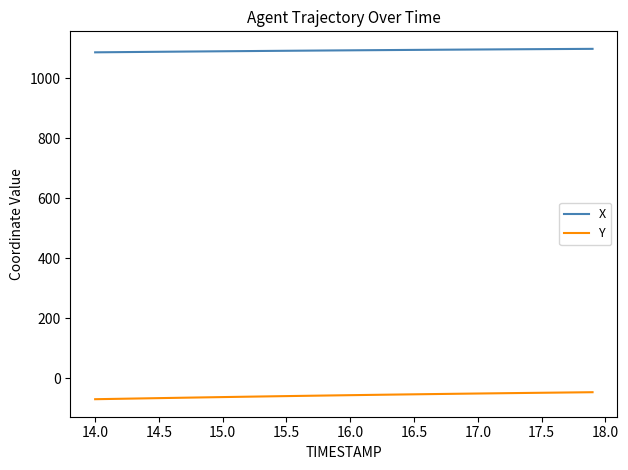

Rank the series by their maximum value, from lowest to highest.

Y, X